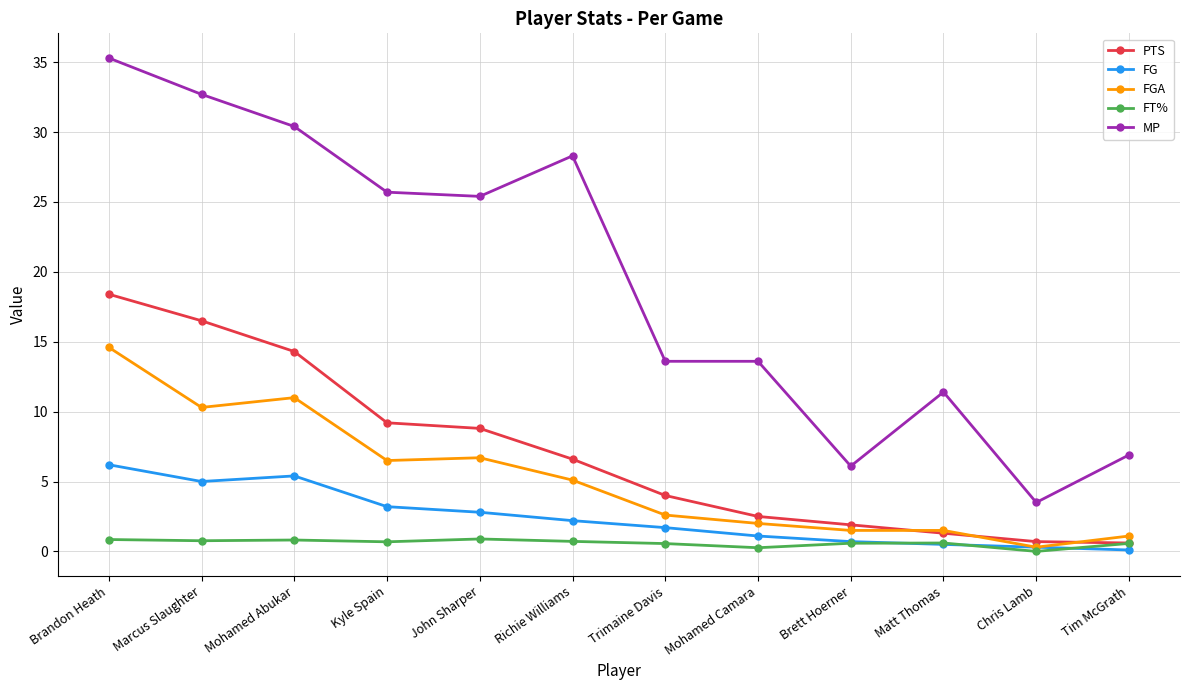

How many lines are shown in the chart?

5